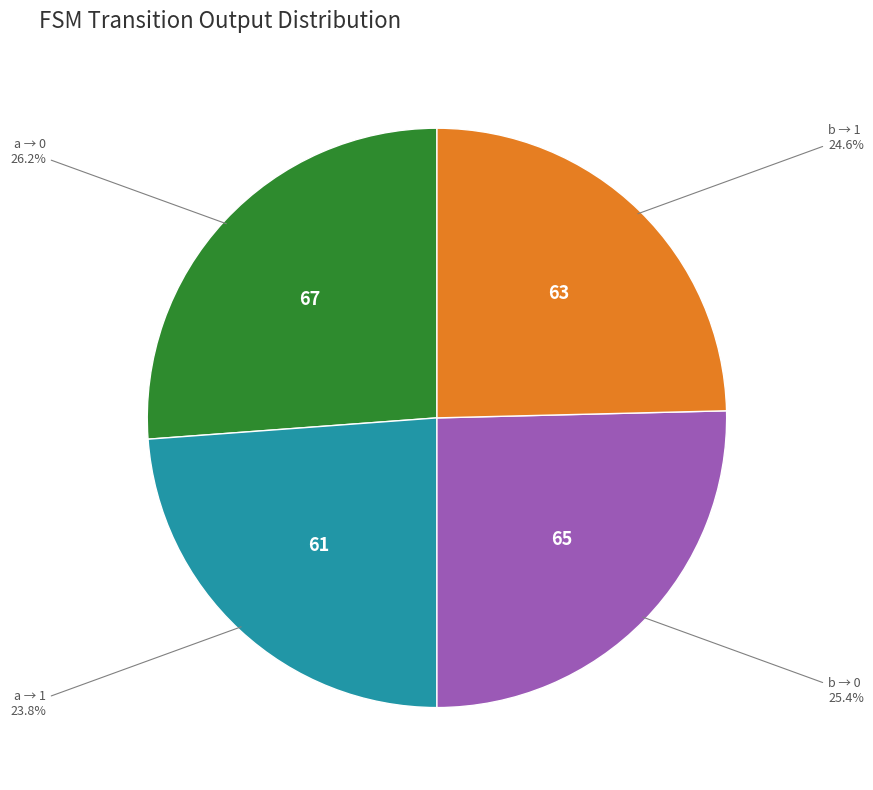

Is there a majority slice in this chart?

No